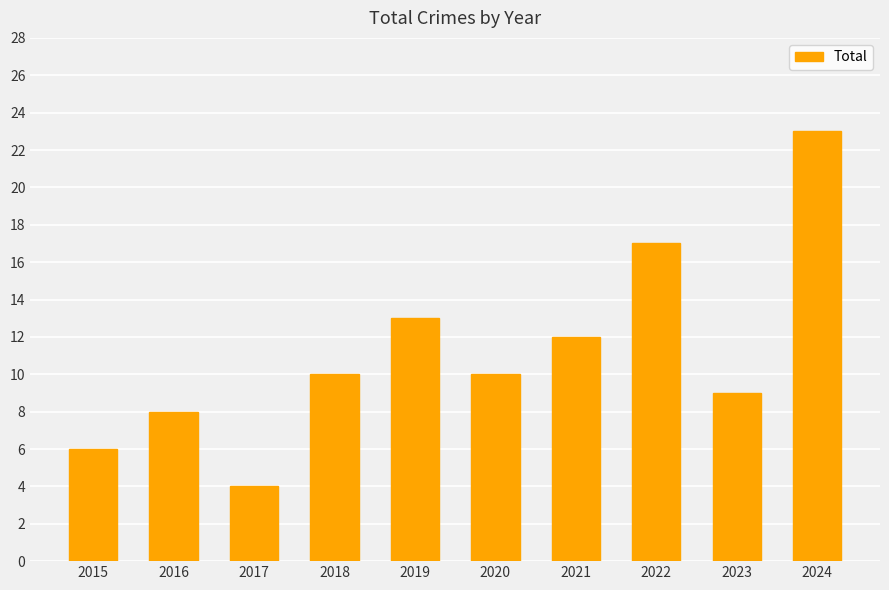

Where is the data nearest to the value 13?

2019